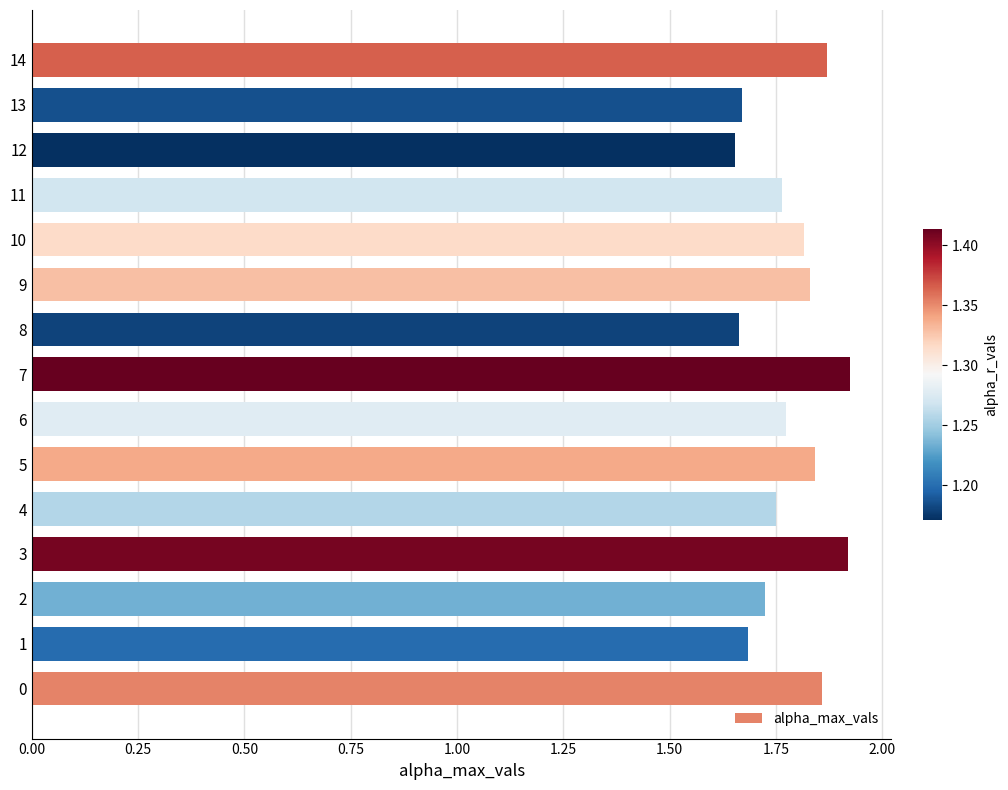

Between 3 and 2, which is larger?

3